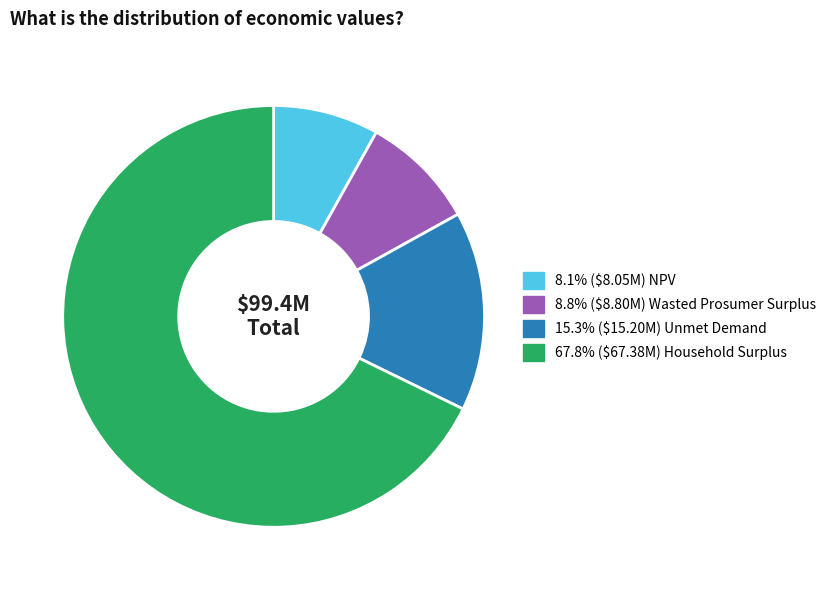

Does any single category account for the majority?

Yes